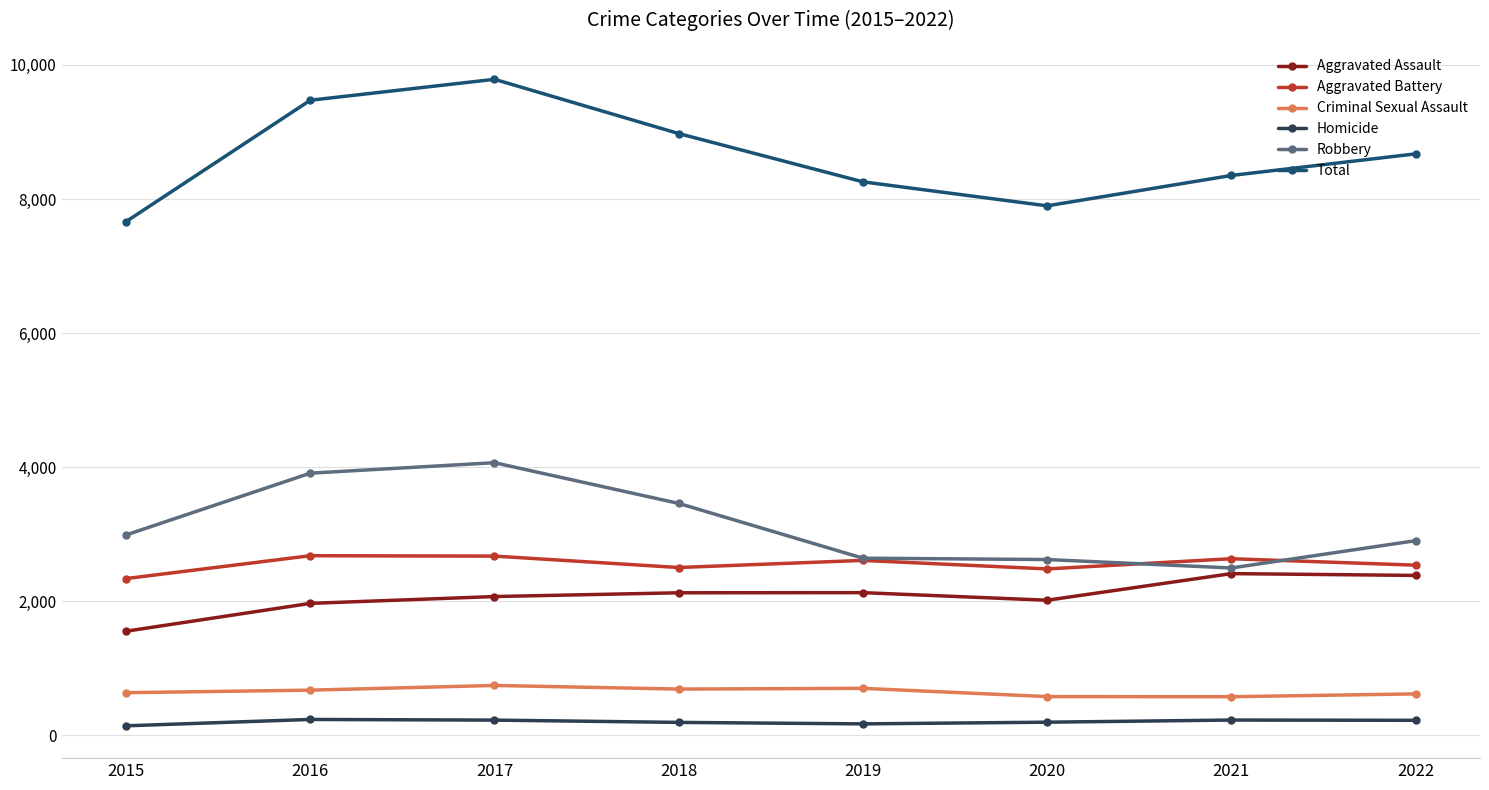

Does the chart display data point markers on the line(s)?

Yes